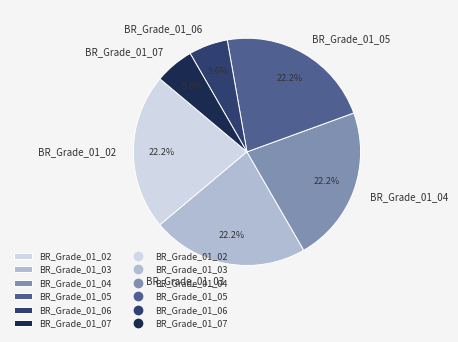

Does BR_Grade_01_05 account for over 50% of the chart?

No